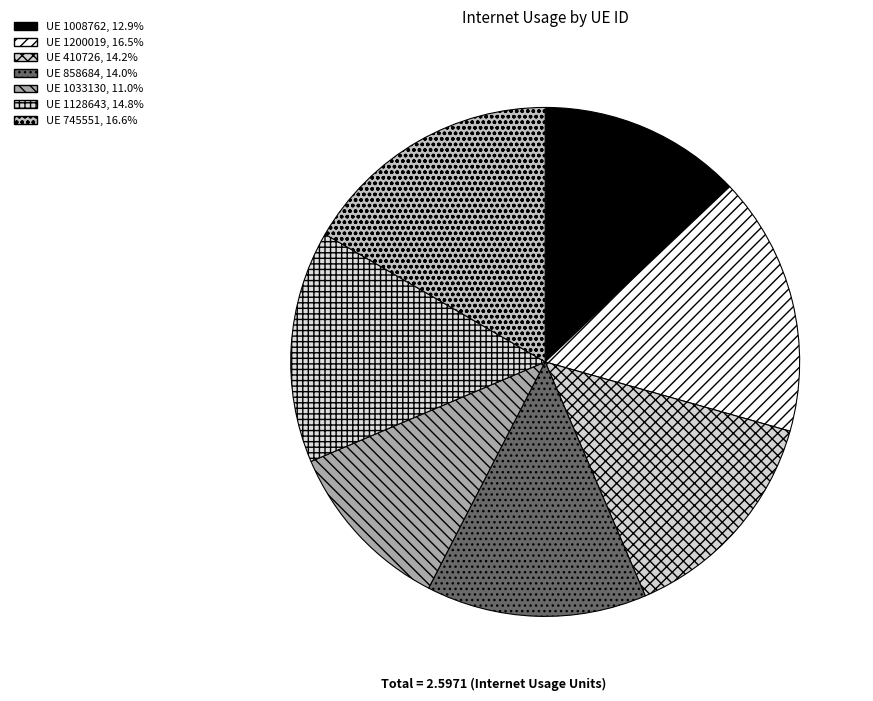

Rank the categories by value from lowest to highest.

1033130, 1008762, 858684, 410726, 1128643, 1200019, 745551